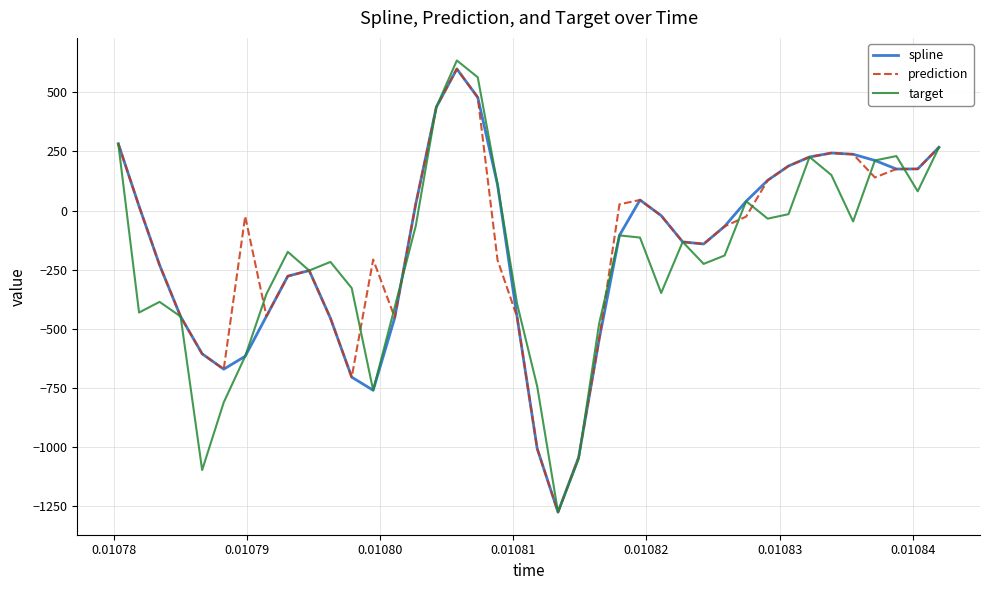

What is the maximum value shown in the chart?

634.2